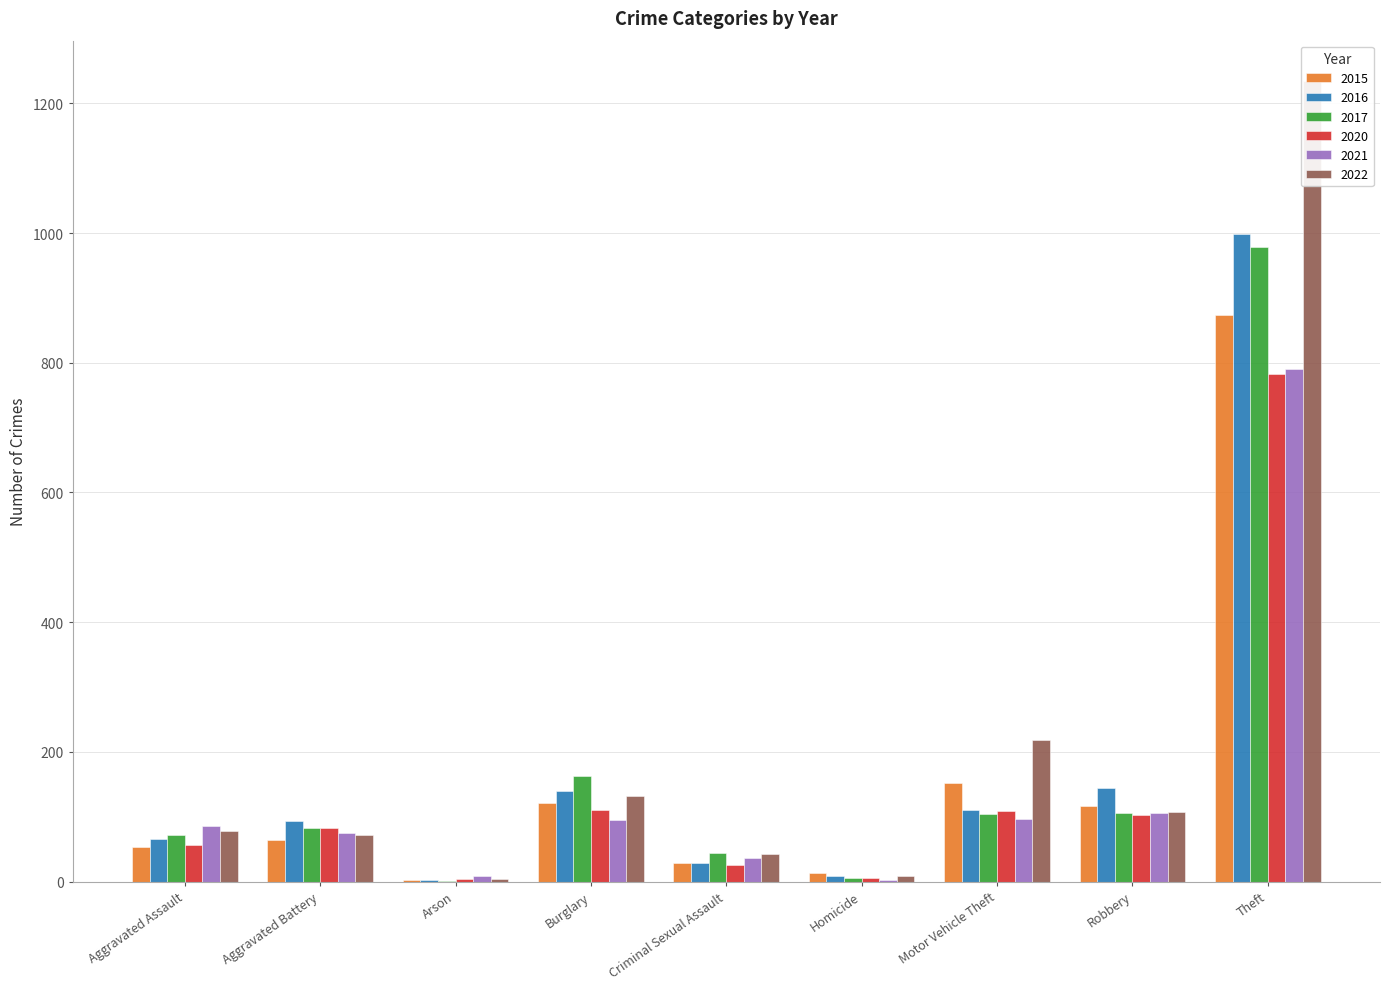

What is the difference between the 2021 values at Arson and Theft?

783